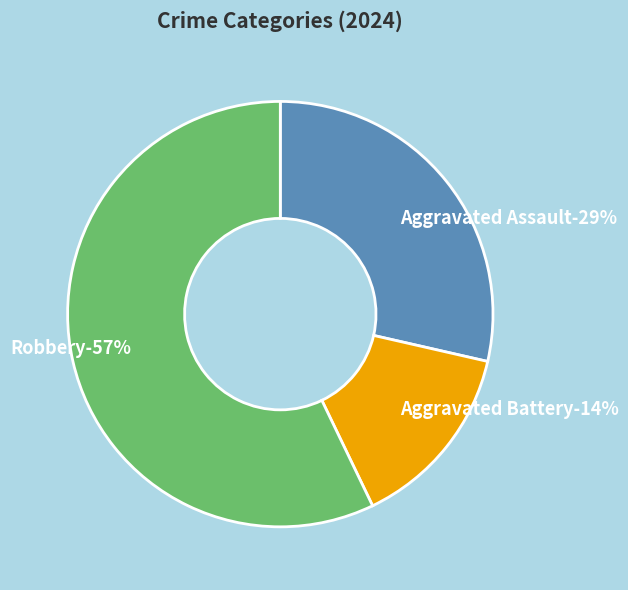

To the nearest percent, what portion does Aggravated Battery represent?

14%